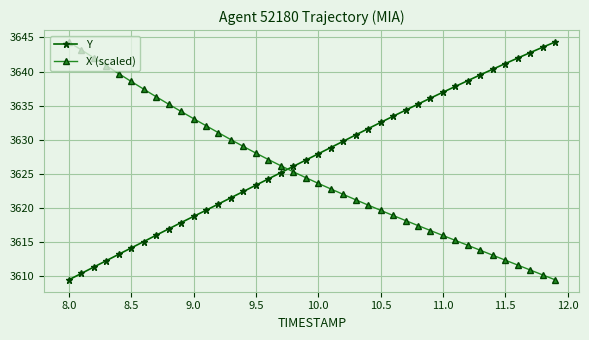

Count the number of categories in the chart.

40